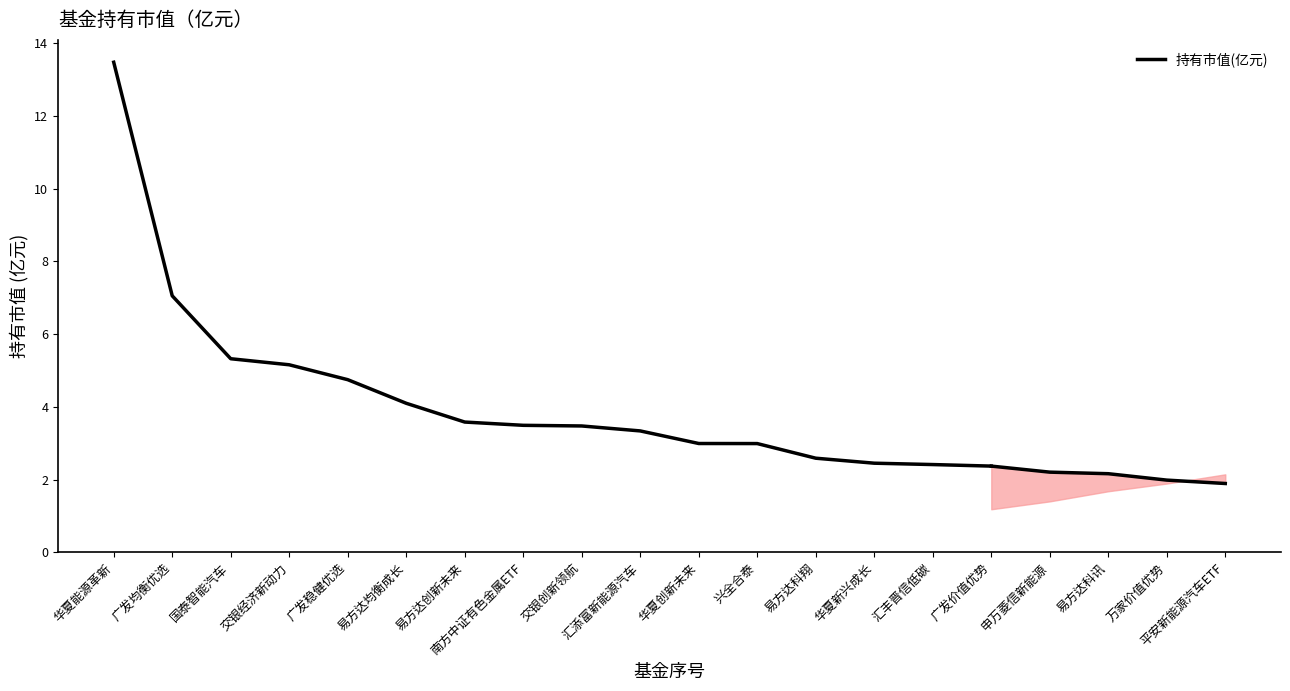

At which label is the value closest to 7?

广发均衡优选